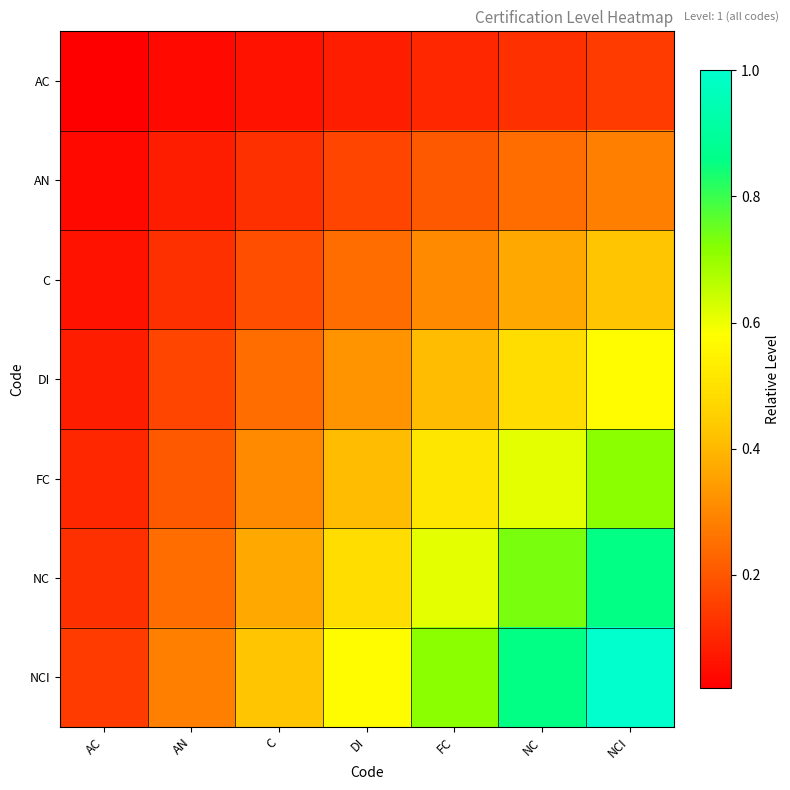

At which category is the sum across all series the highest?

NCI